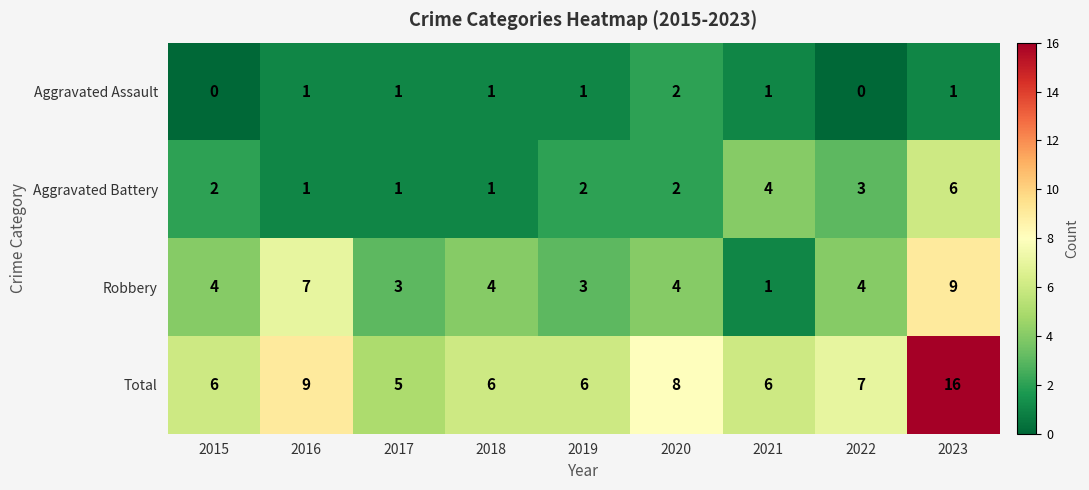

What is the average value of the Total series?

8